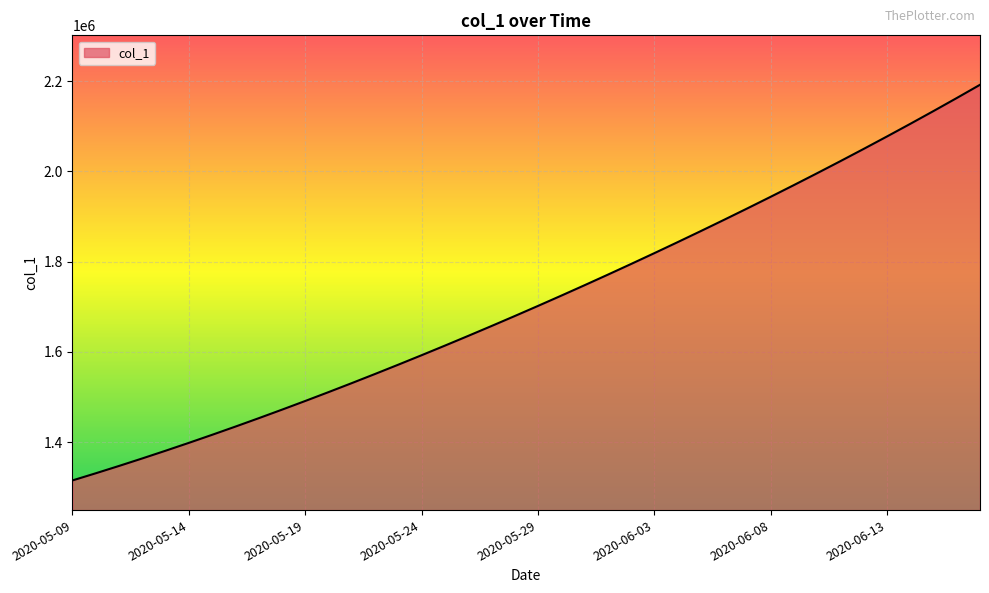

What is the greatest value displayed?

2192217.0